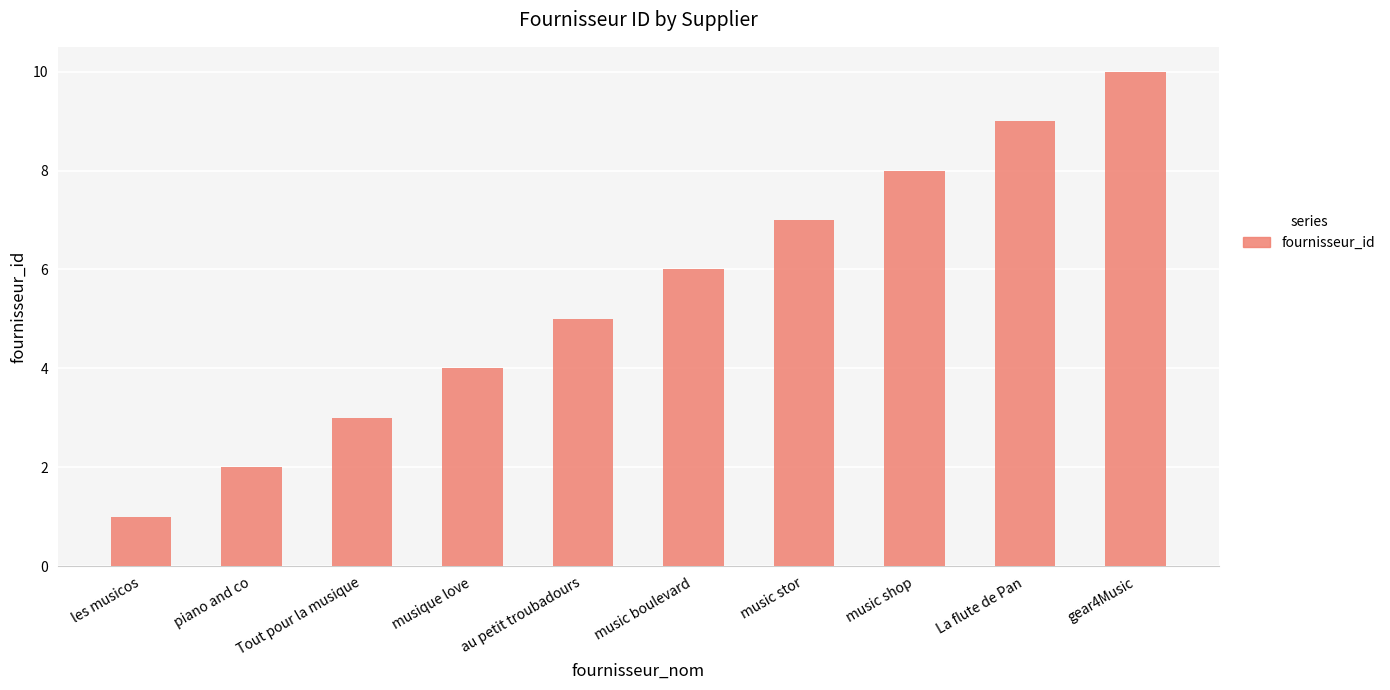

List the labels in order of value, smallest first.

les musicos, piano and co, Tout pour la musique, musique love, au petit troubadours, music boulevard, music stor, music shop, La flute de Pan, gear4Music